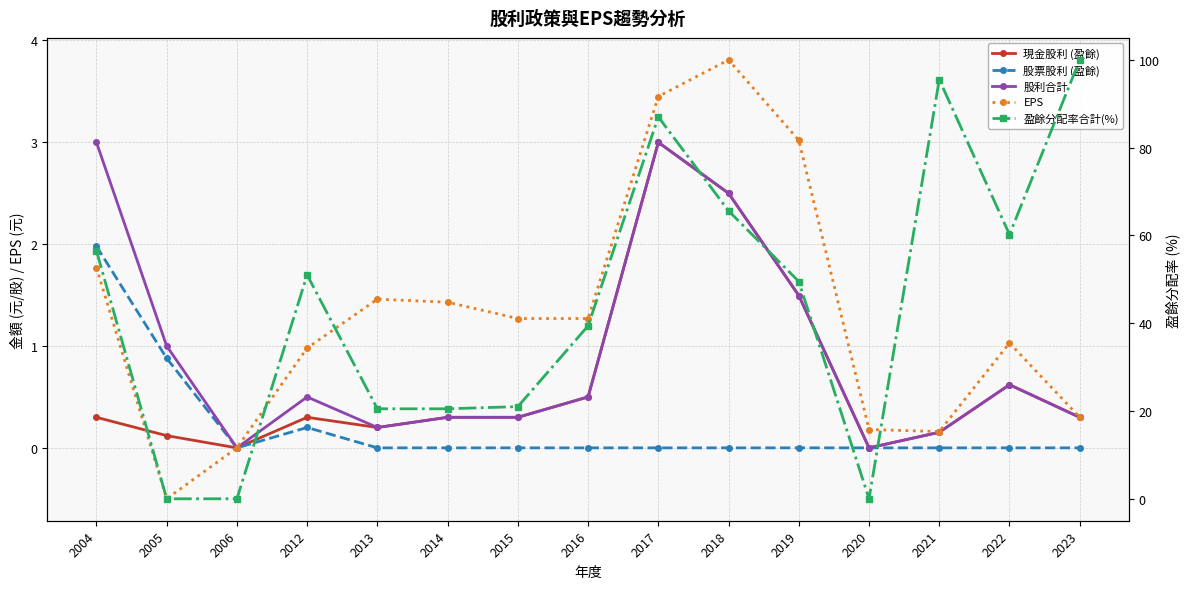

What is the difference between the maximum and second lowest values in the 現金股利 (盈餘) series?

3.0